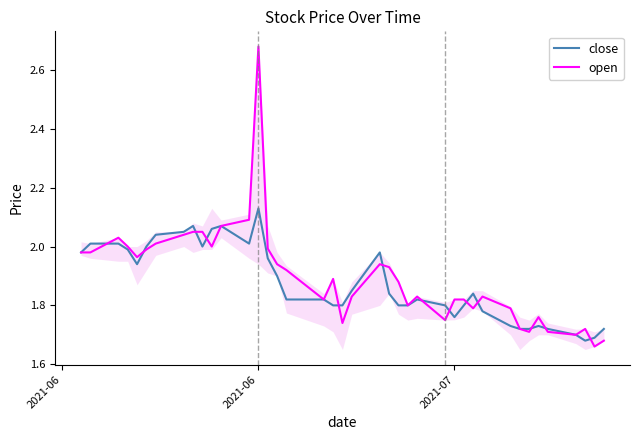

Which series has the largest range (max minus min)?

open